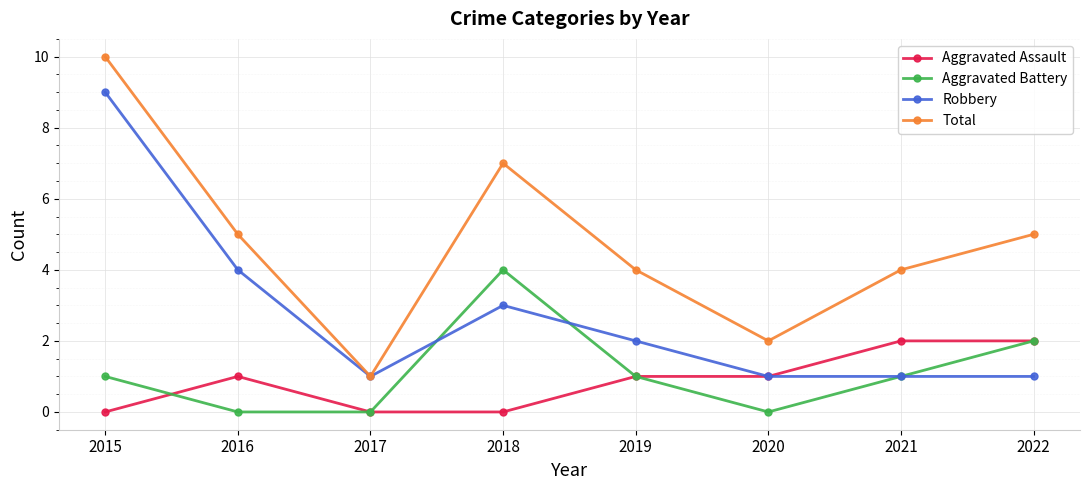

Which series has the largest range (max minus min)?

Total